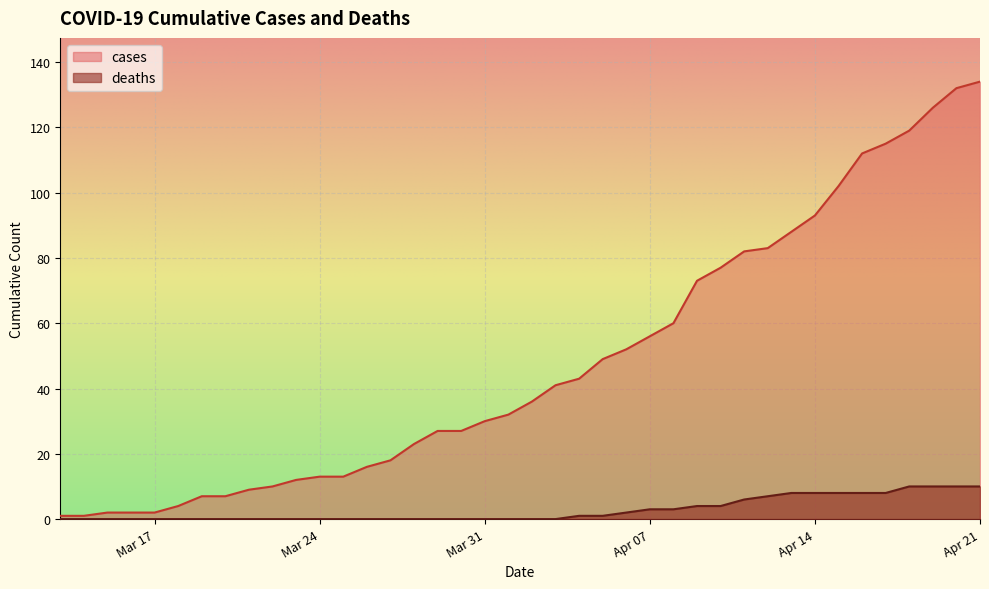

Reading left to right, list all the values displayed in this chart.

cases: 1	1	2	2	2	4	7	7	9	10	12	13	13	16	18	23	27	27	30	32	36	41	43	49	52	56	60	73	77	82	83	88	93	102	112	115	119	126	132	134
deaths: 0	0	0	0	0	0	0	0	0	0	0	0	0	0	0	0	0	0	0	0	0	0	1	1	2	3	3	4	4	6	7	8	8	8	8	8	10	10	10	10